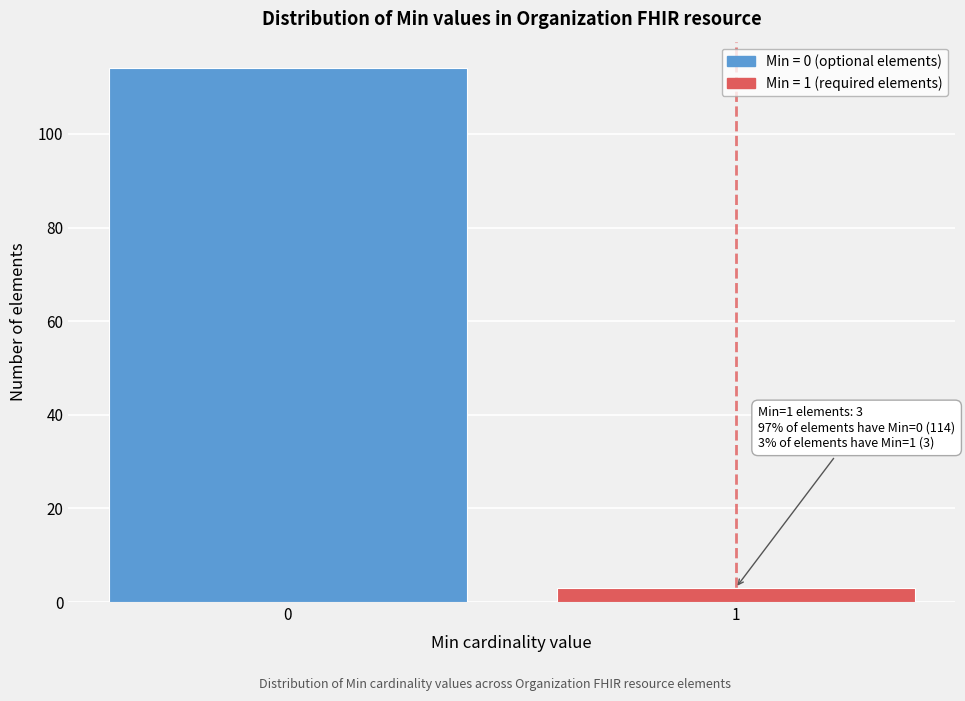

Reading right to left, what are all the values shown in this chart?

1=3	0=114